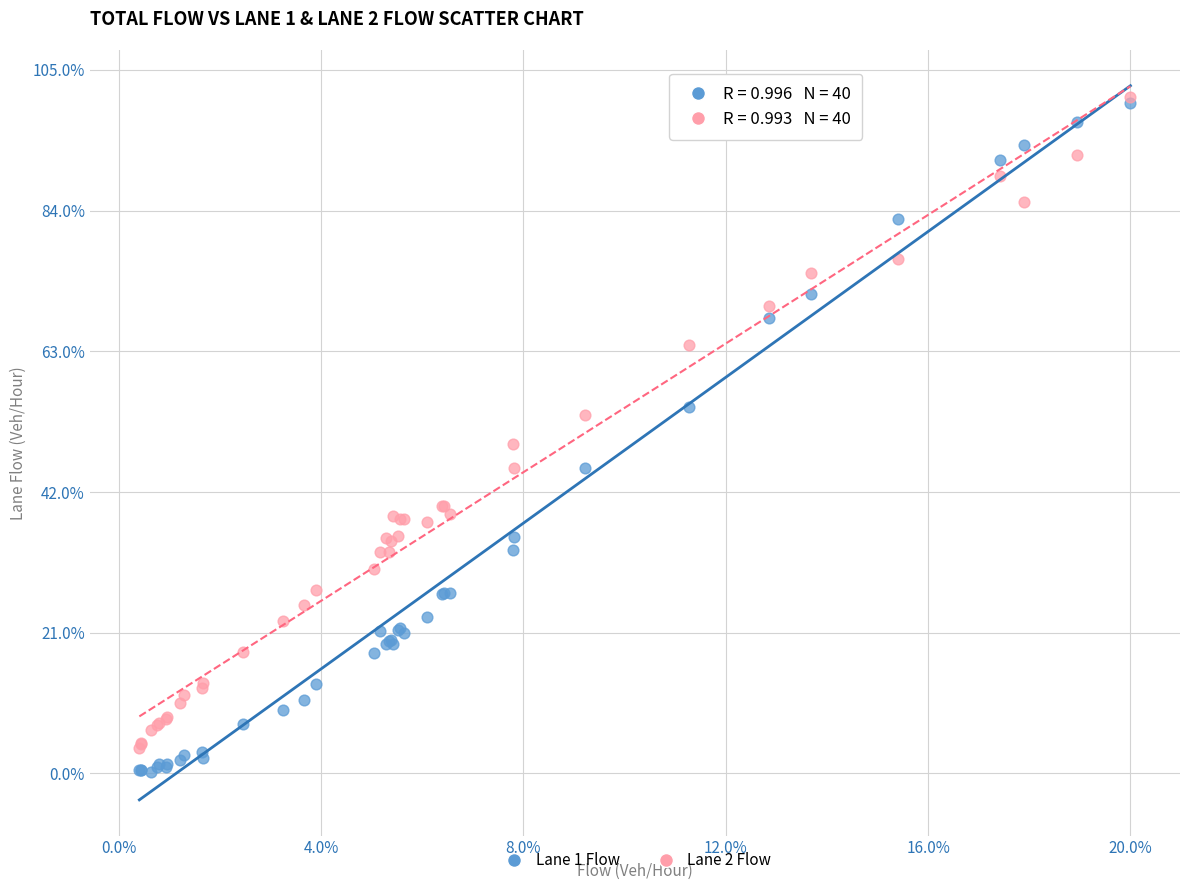

Which series reaches the minimum Y coordinate?

Lane 1 Flow